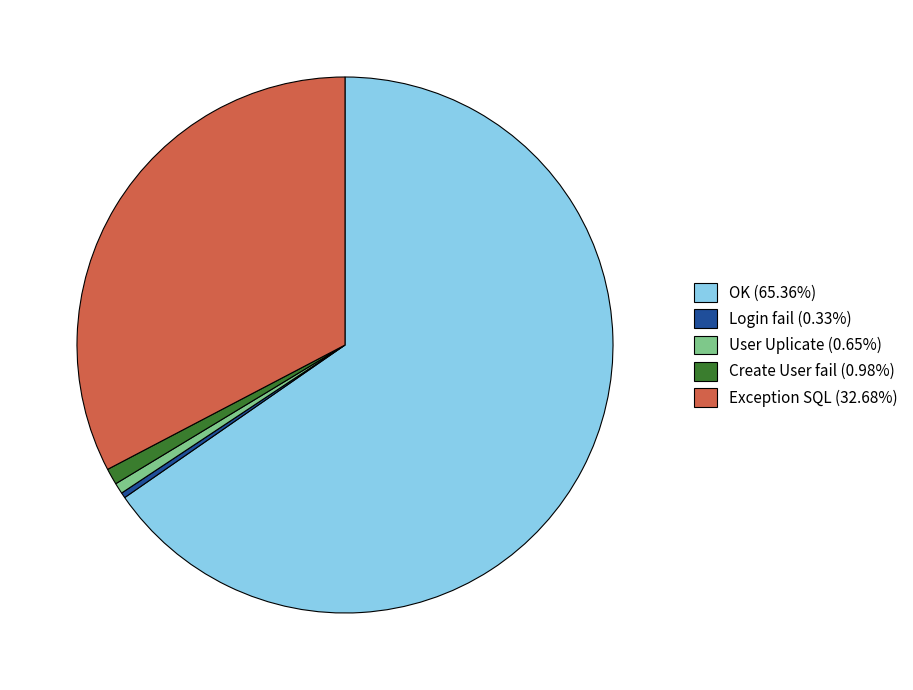

Does any single category account for the majority?

Yes